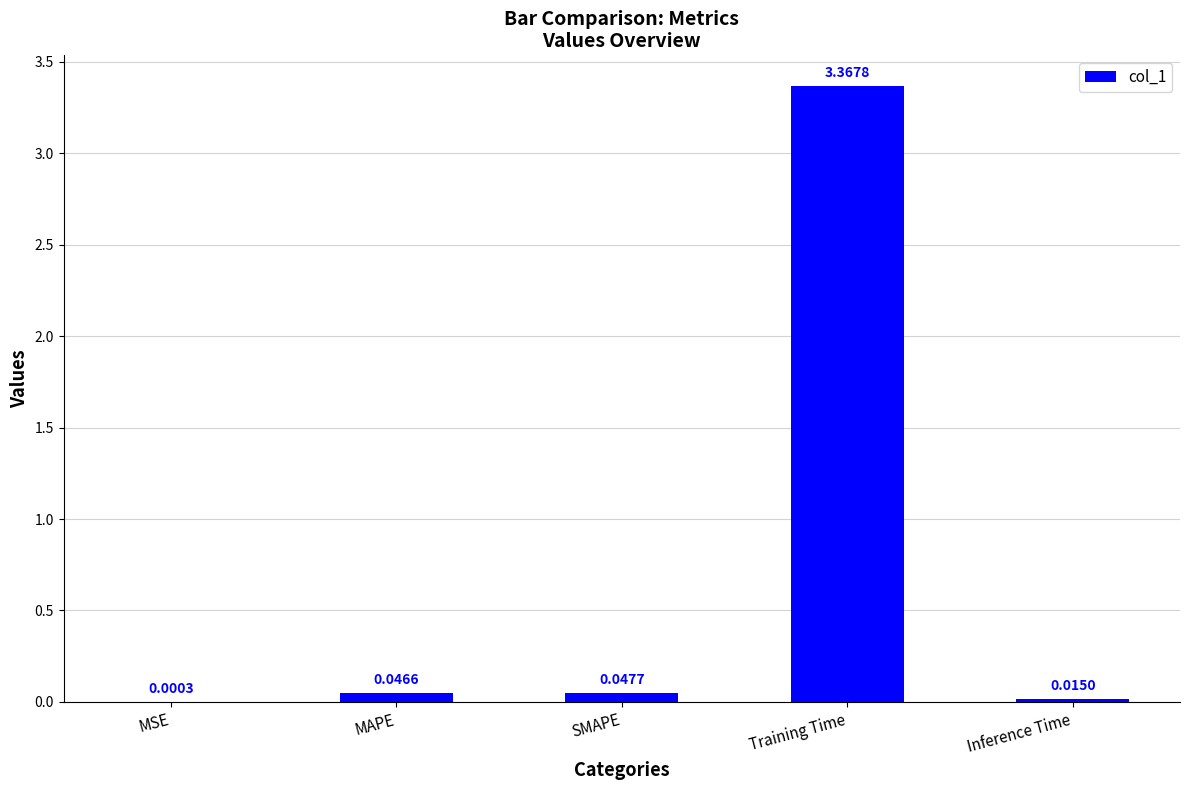

Count the number of categories in the chart.

5